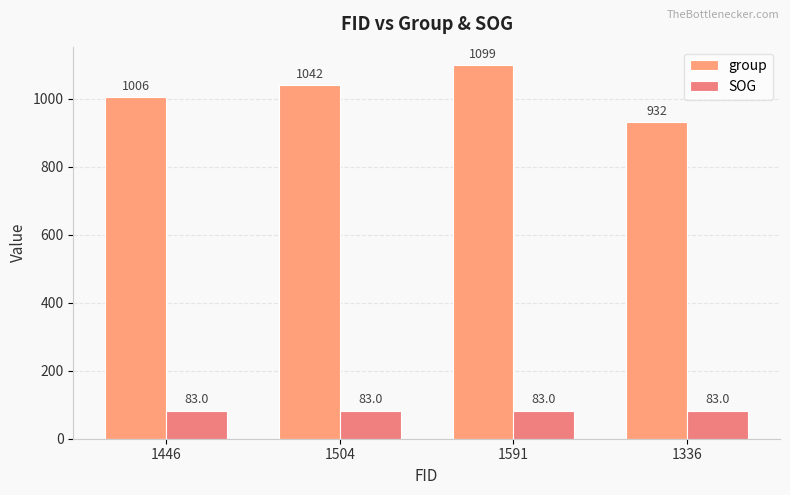

Which has a higher value, 1446 or 1336?

1446